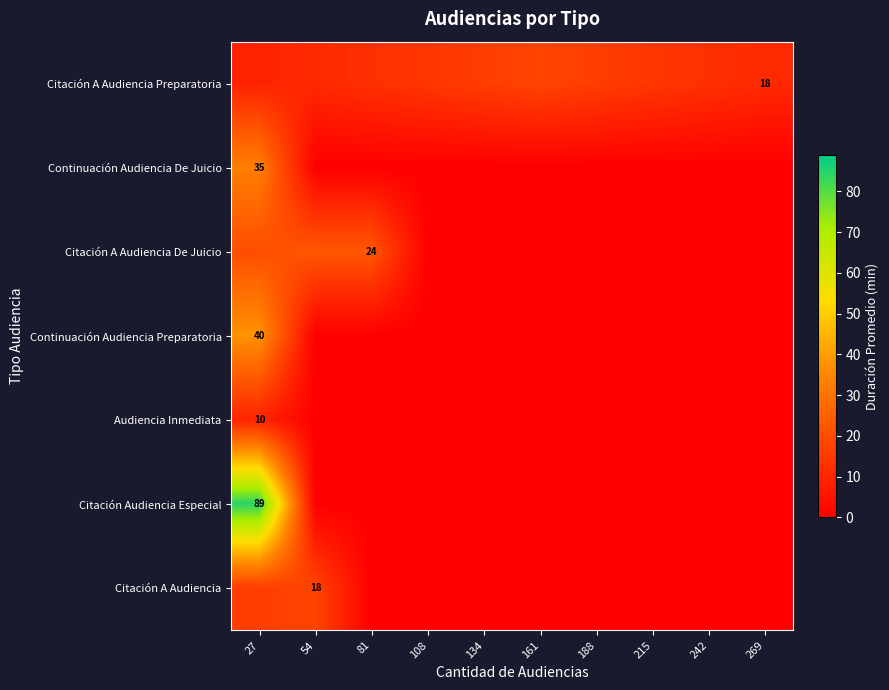

Rank the categories by Continuación Audiencia De Juicio value from lowest to highest.

54, 81, 108, 134, 161, 188, 215, 242, 269, 27